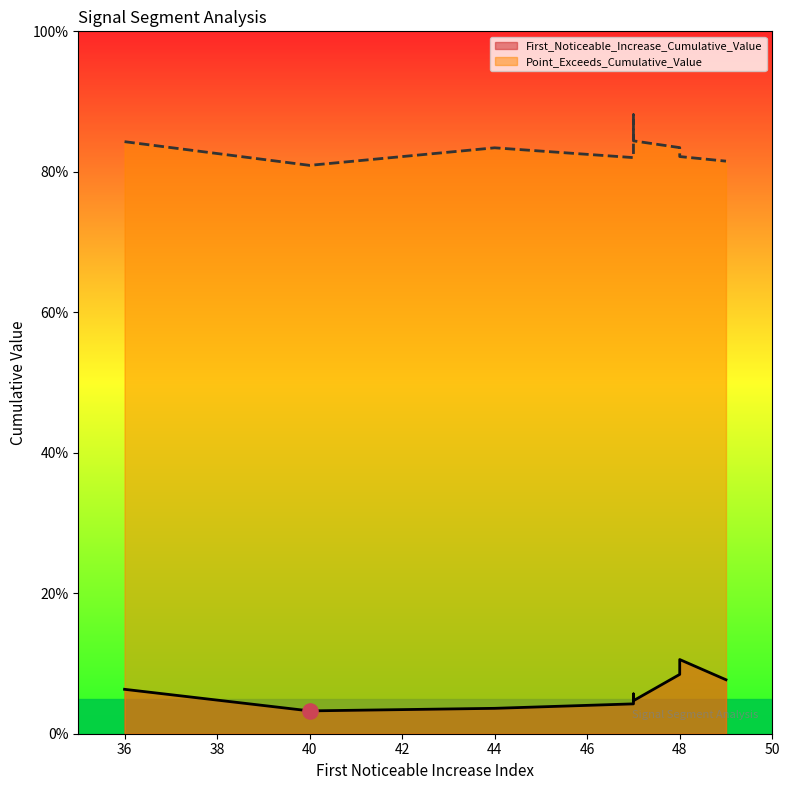

Is the value of First_Noticeable_Increase_Cumulative_Value at 47 greater than the value of Point_Exceeds_Cumulative_Value at 47?

No